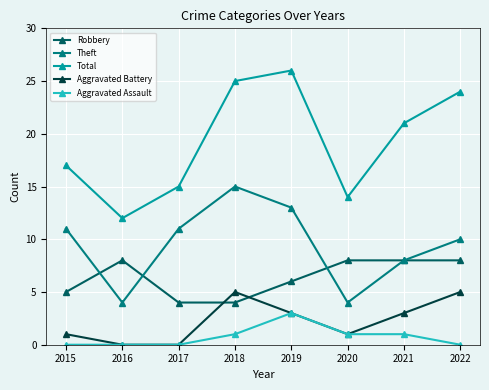

True or false: Total and Robbery cross at least once.

False